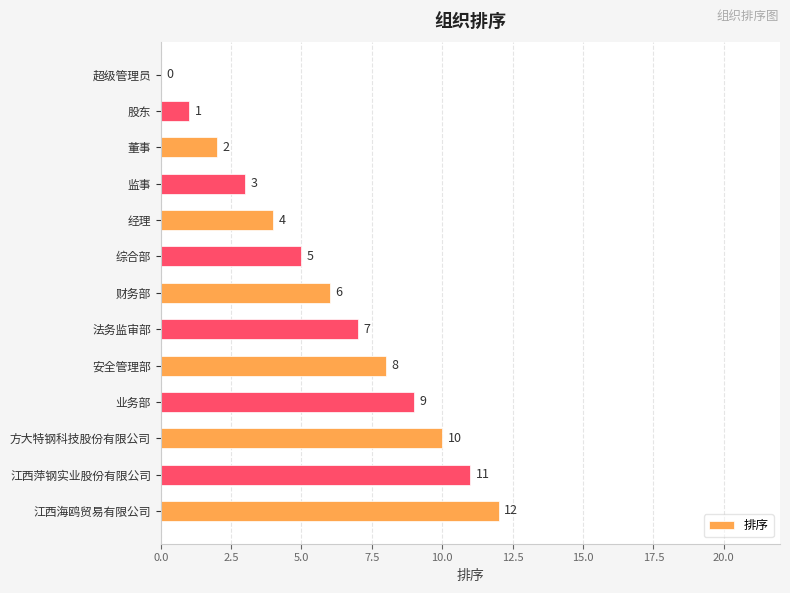

What is the sum of all values?

78